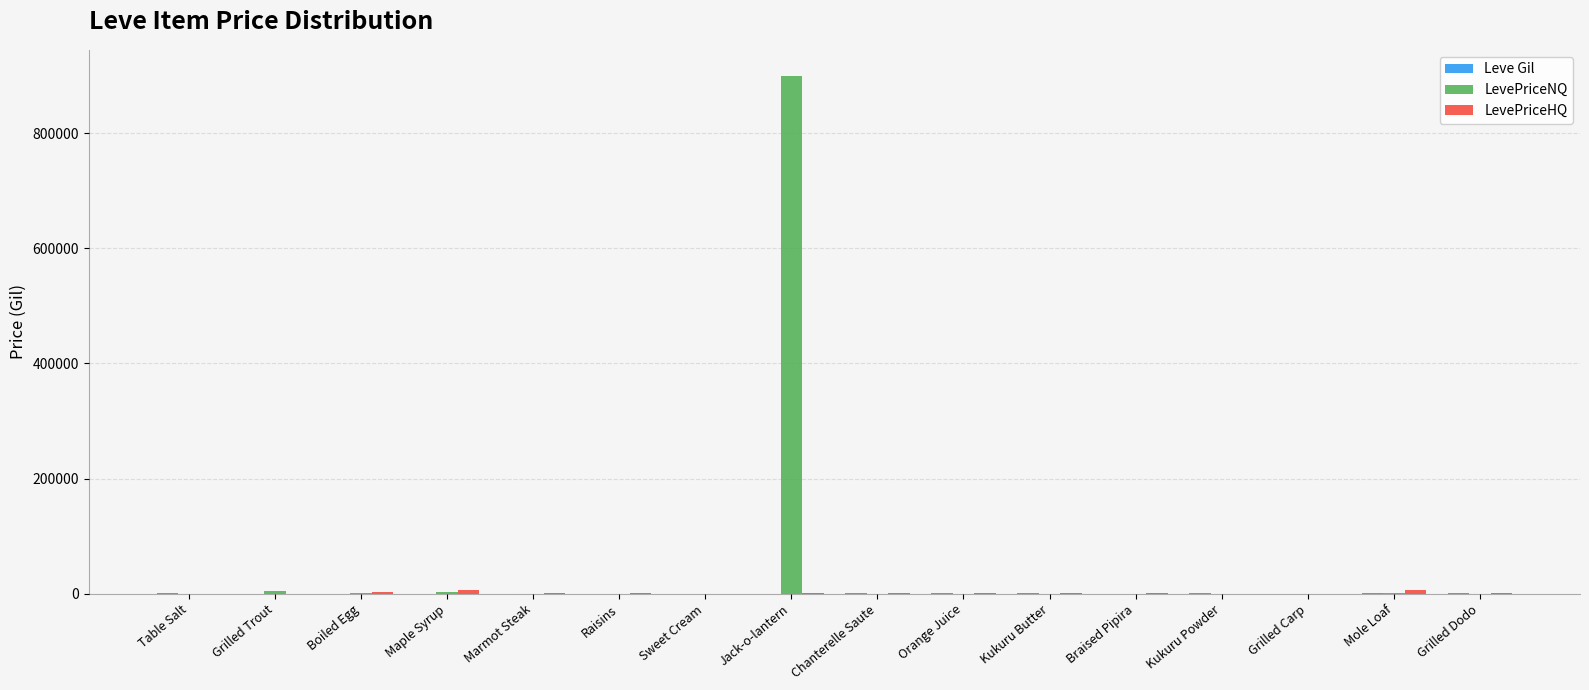

Which series has the largest total across all categories?

LevePriceNQ